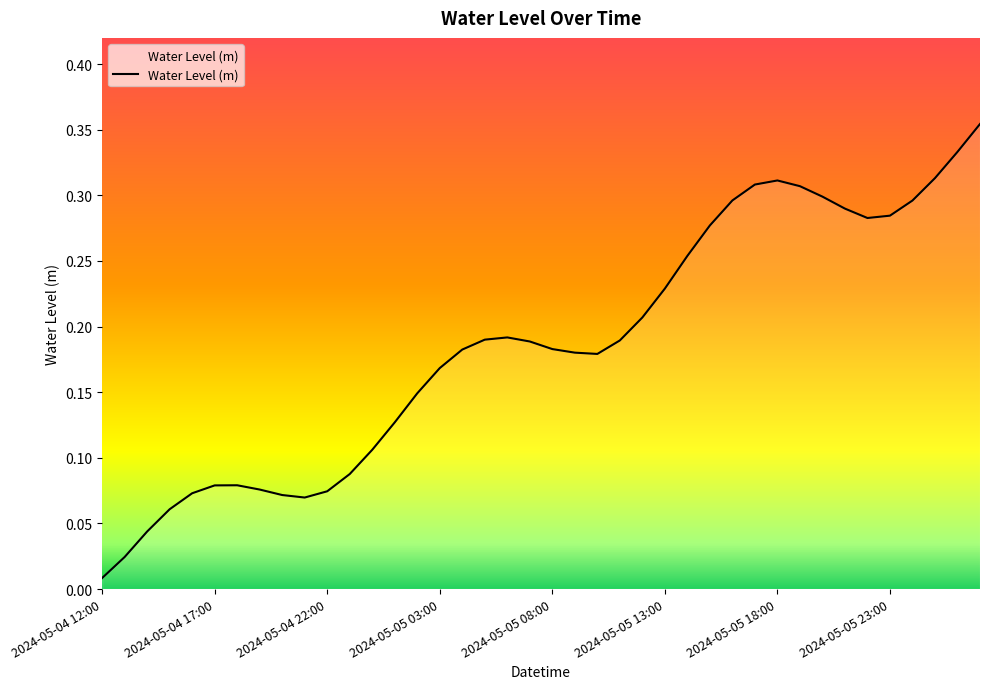

Does the chart have visible grid lines?

No